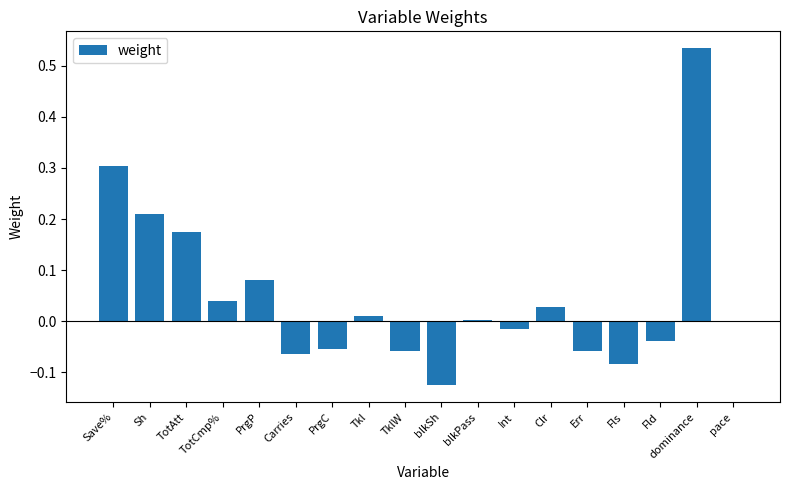

Are the bars horizontal?

No